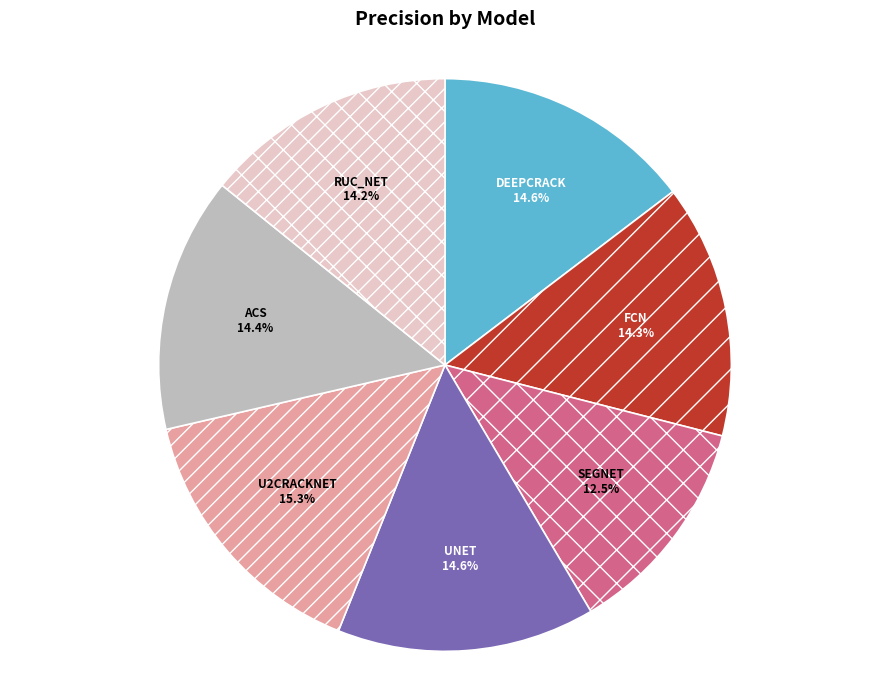

Does any single category account for the majority?

No